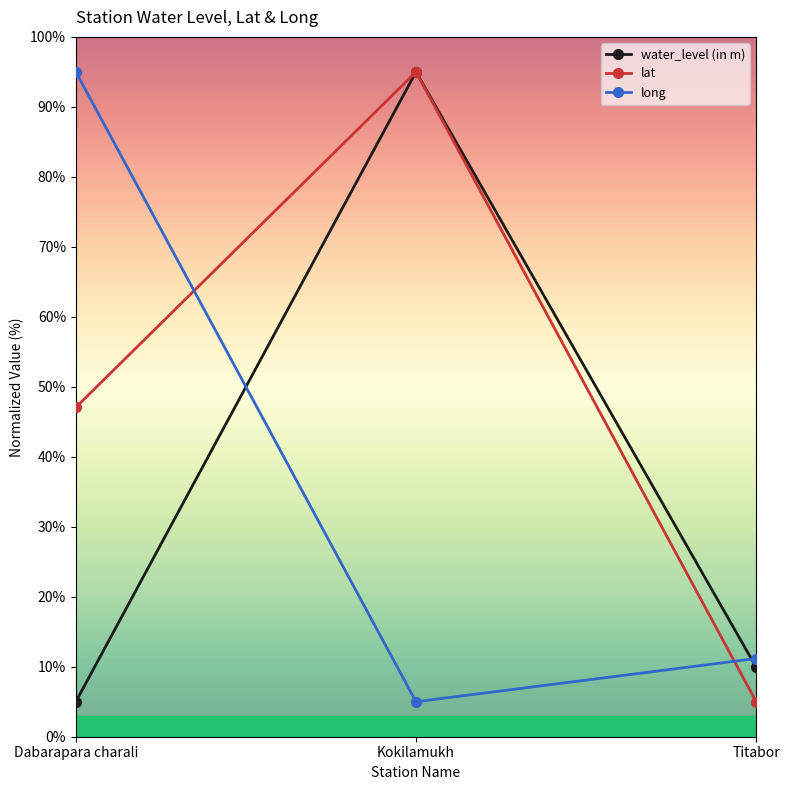

Reading left to right, transcribe all the data shown in this chart.

water_level (in m): 5.0	95.0	9.9
lat: 47.1	95.0	5.0
long: 95.0	5.0	11.2